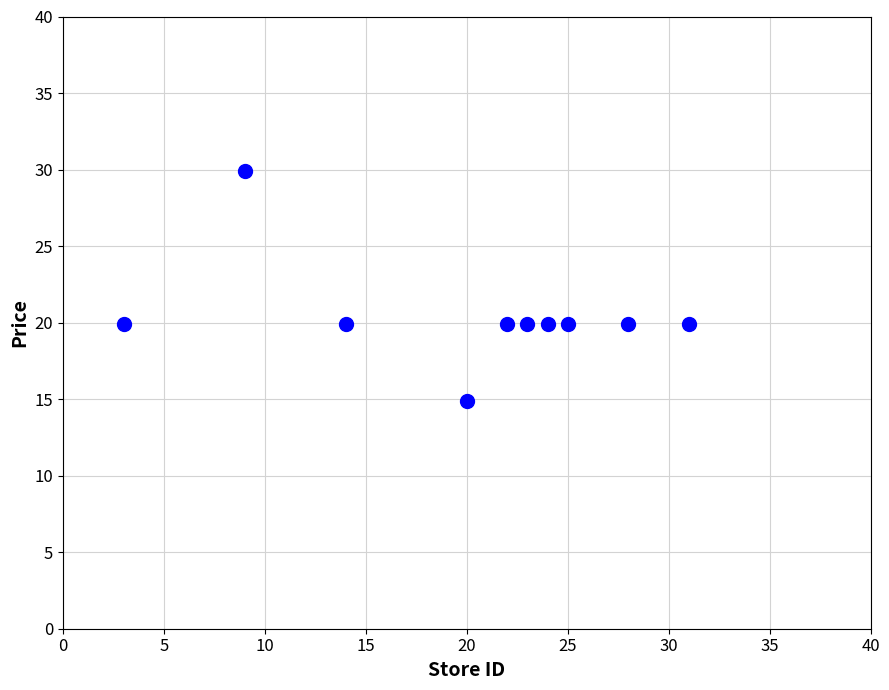

What is the average X value?

19.9